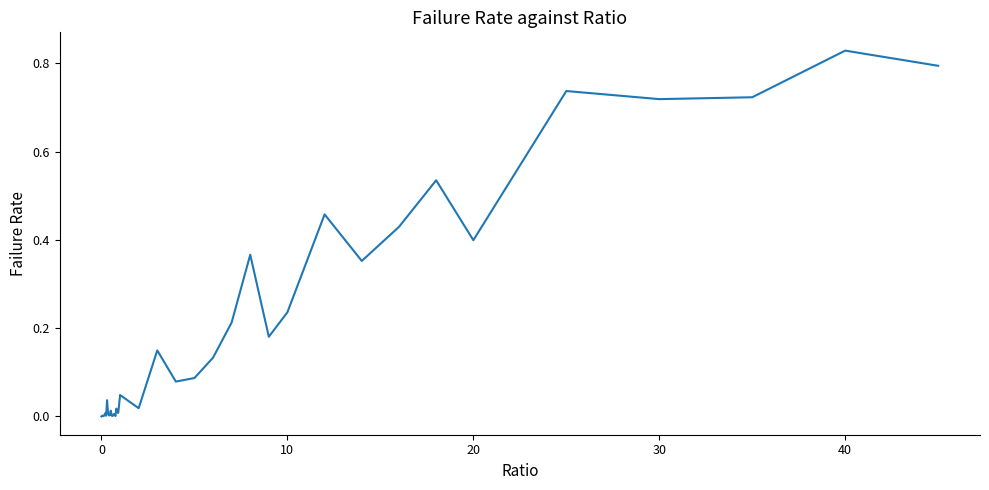

Does the chart display data point markers on the line(s)?

No